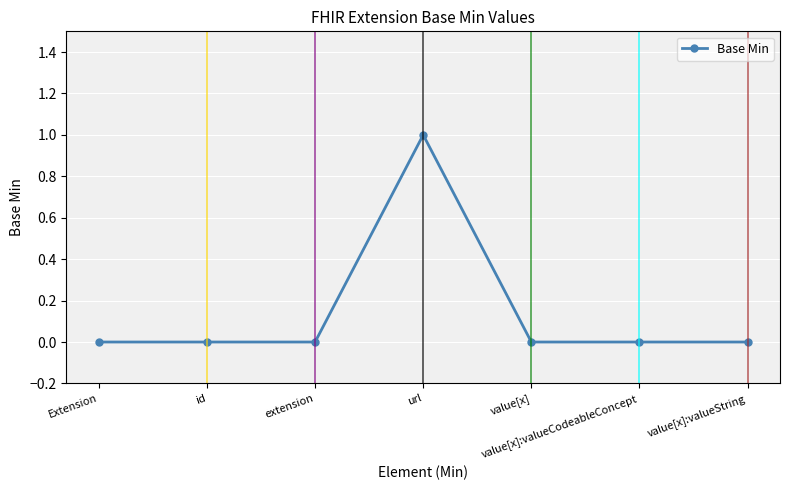

What is the change in value from id to url?

+1